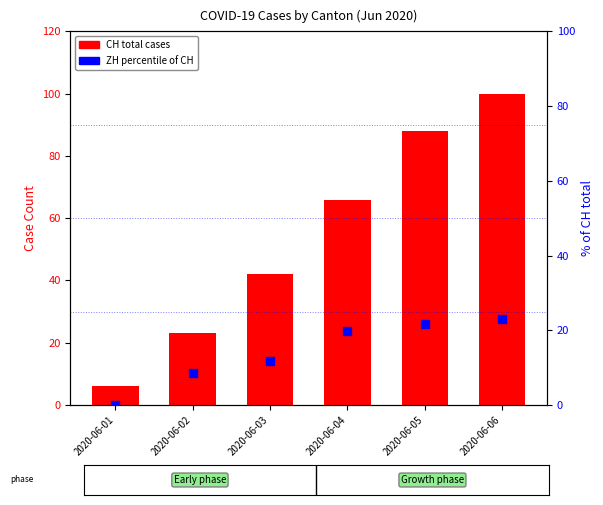

Which series contains the highest Y value?

CH (total)